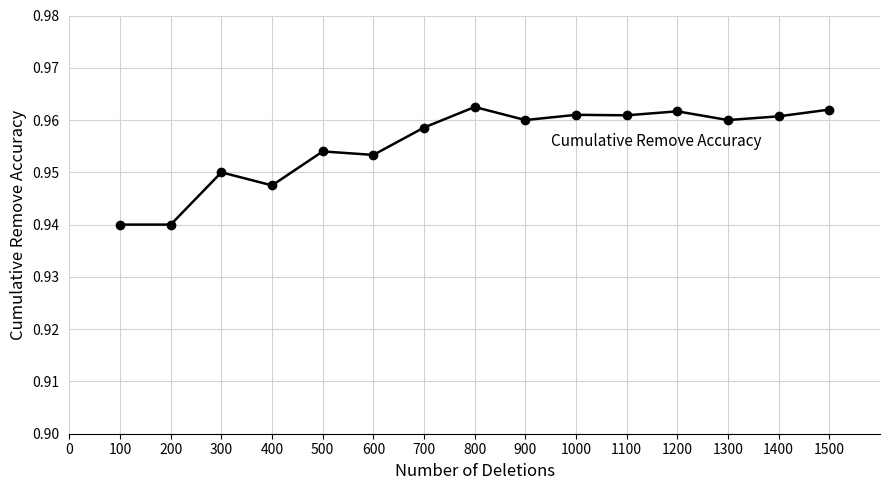

What is the sum of all values?

14.3